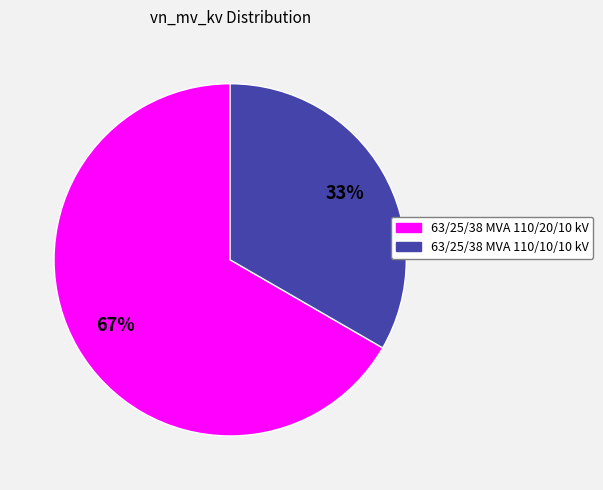

Combined, do 63/25/38 MVA 110/10/10 kV and 63/25/38 MVA 110/20/10 kV account for over 50%?

Yes